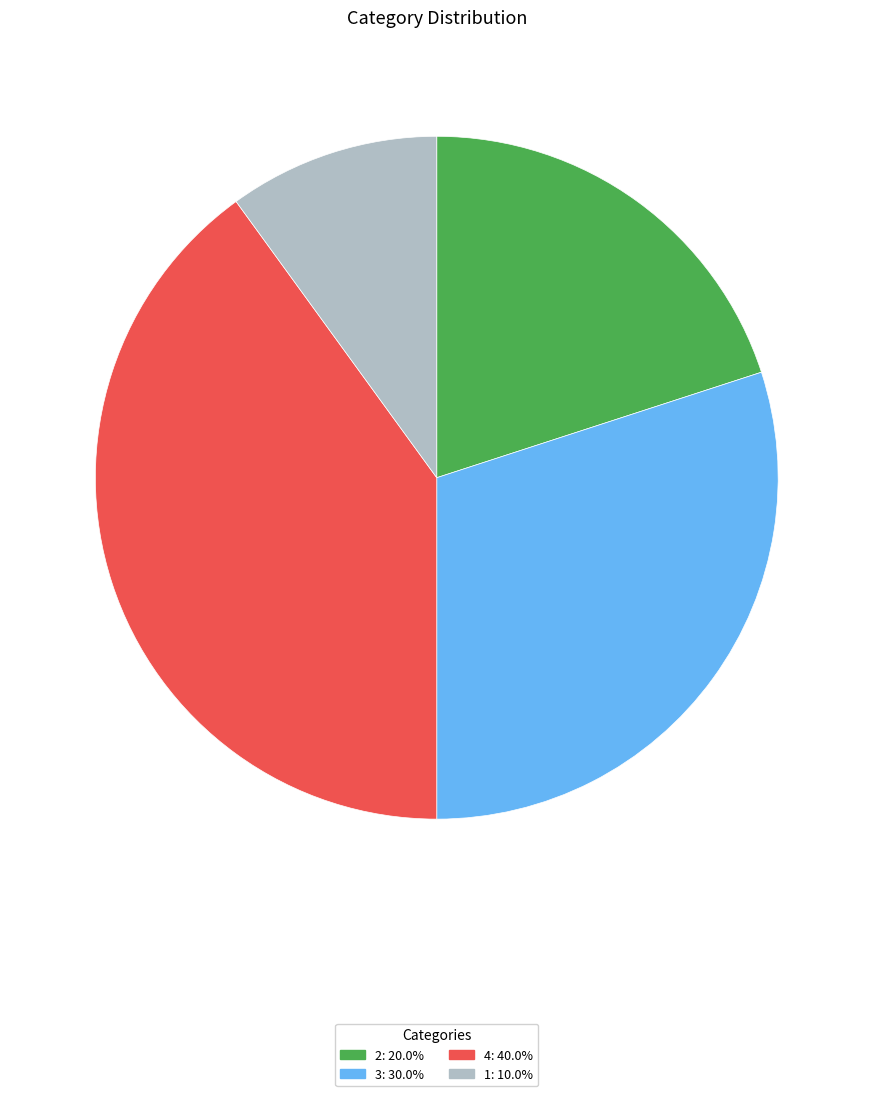

Combined, do 3 and 4 account for over 50%?

Yes